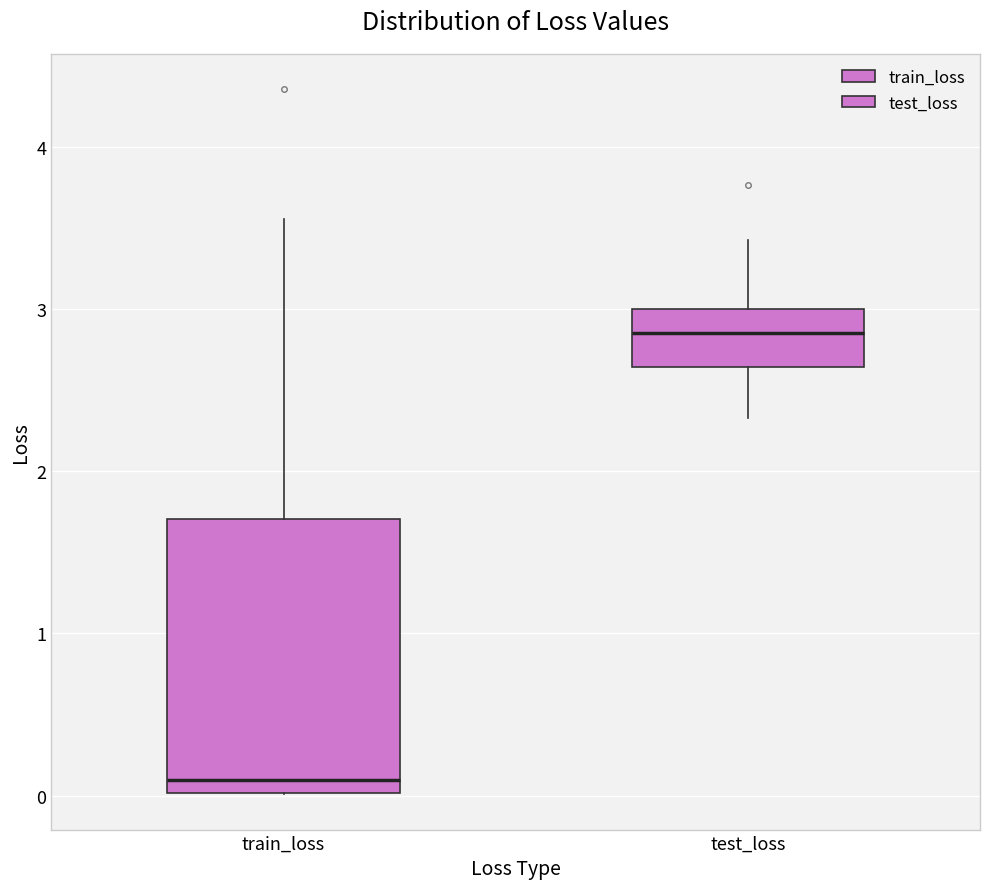

Reading left to right, read every box against the y-axis: the position of its median line, the range the box covers, and the ends of its whiskers. The values are not printed on the chart, so give them approximately, as read against the axis.

train_loss: median 0.1, box 0.0 to 1.7, whiskers 0.0 to 3.6
test_loss: median 2.9, box 2.6 to 3.0, whiskers 2.3 to 3.4